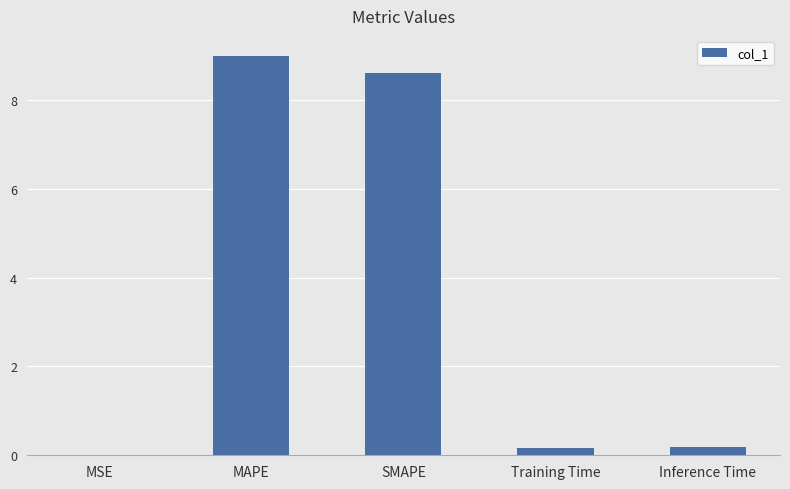

What is the difference between the values at Inference Time and MAPE?

8.8